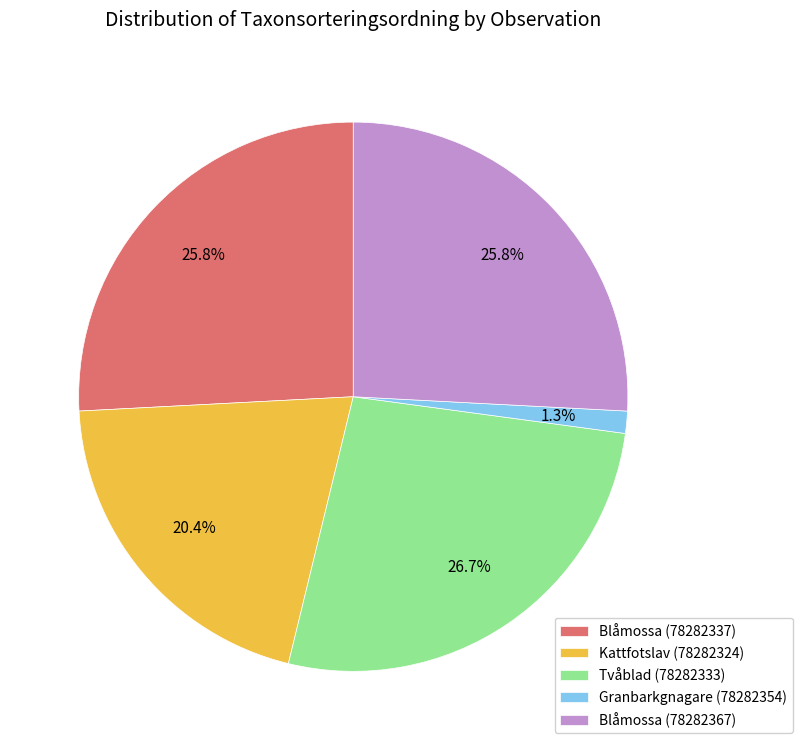

Between Tvåblad (78282333) and Kattfotslav (78282324), which is larger?

Tvåblad (78282333)